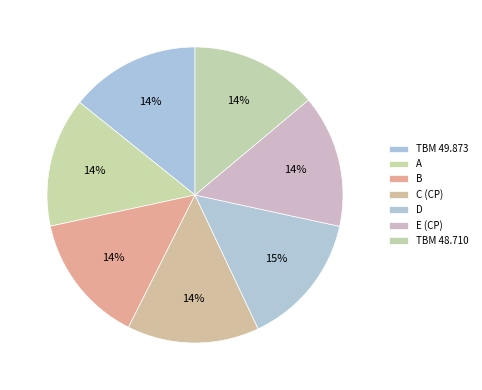

Is there a majority slice in this chart?

No